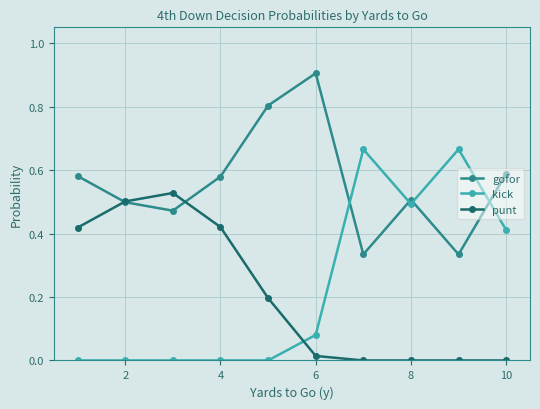

What are all the series names shown in the legend?

gofor, kick, punt